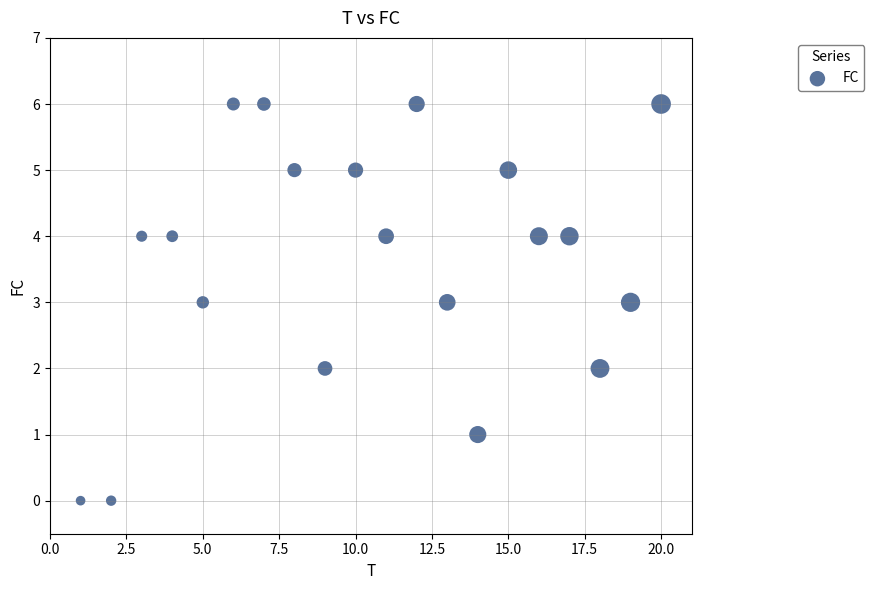

What is the range of Y values (max minus min)?

6